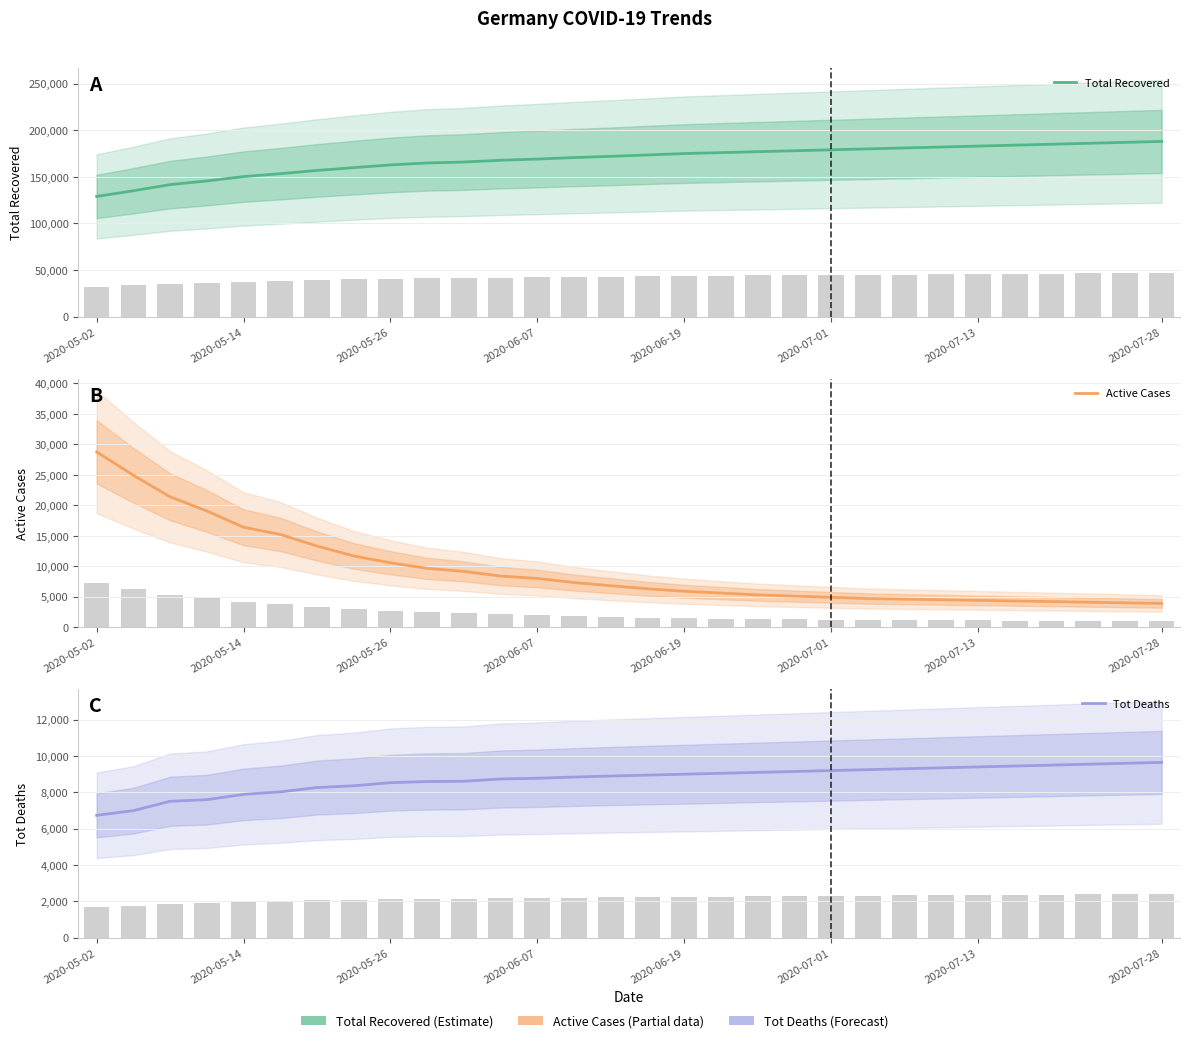

Which series has the largest total across all categories?

Total Recovered